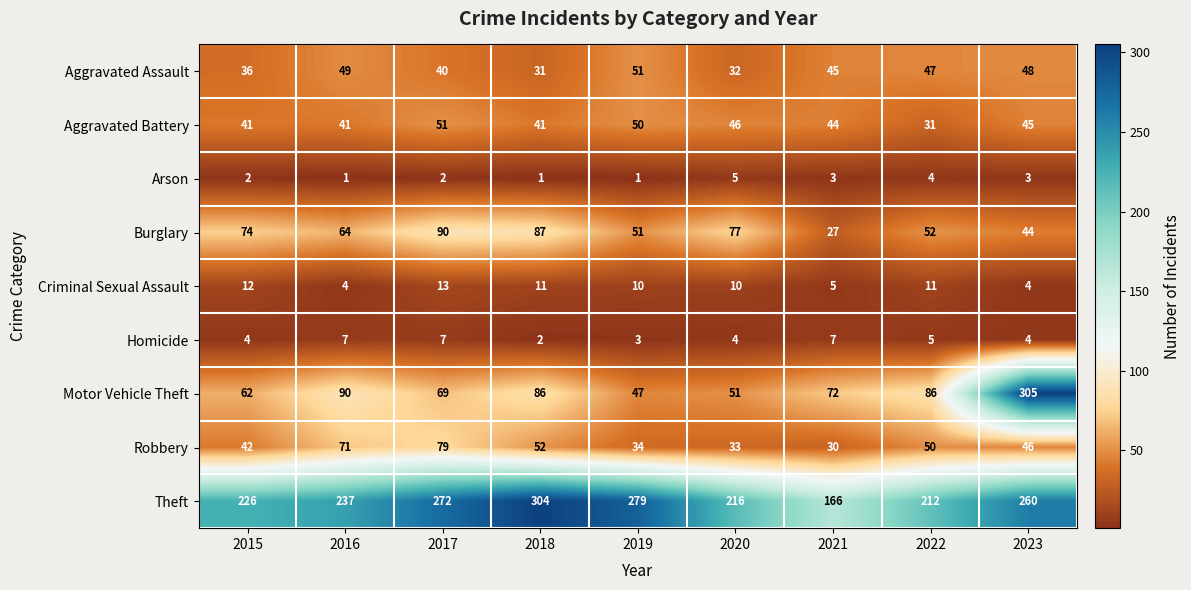

At how many categories does at least one series exceed 243?

4